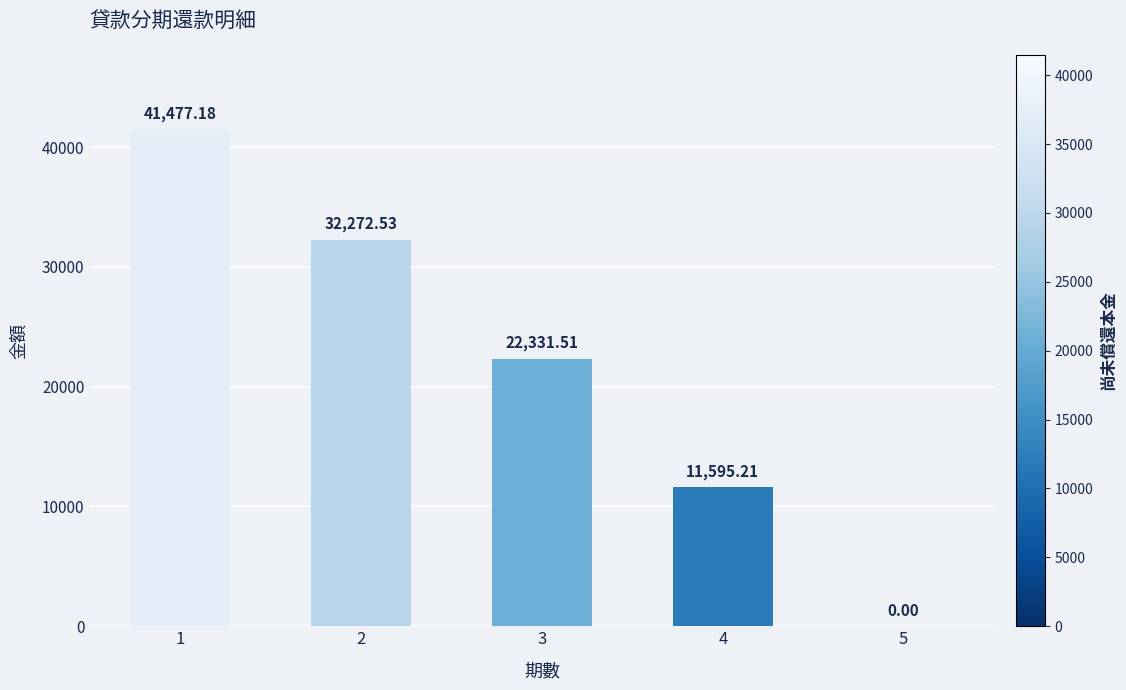

Is it true that the value at 2 is 12025.0?

False